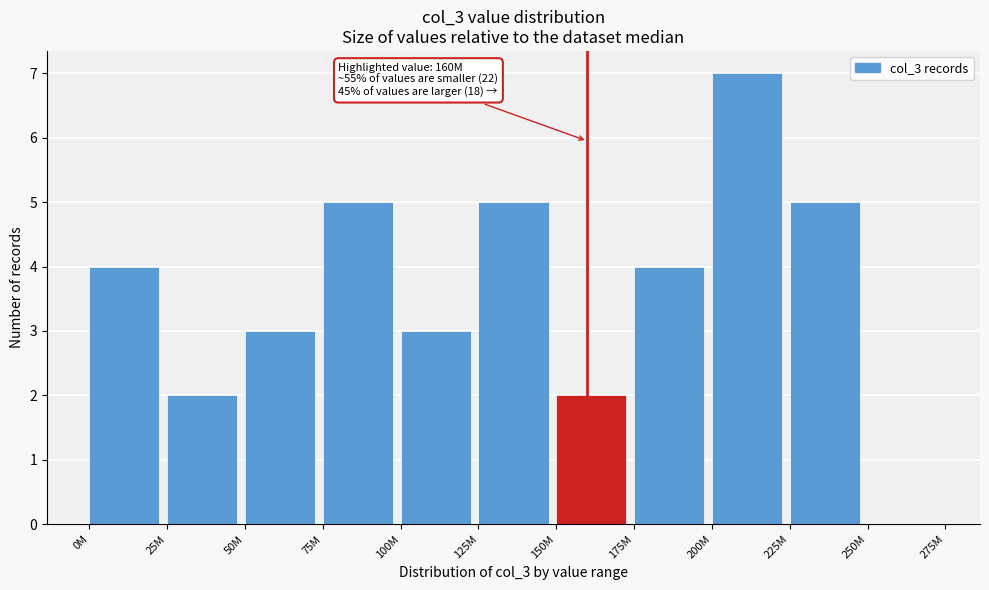

Reading left to right, transcribe all the data shown in this chart.

0M=4	25M=2	50M=3	75M=5	100M=3	125M=5	150M=2	175M=4	200M=7	225M=5	250M=0